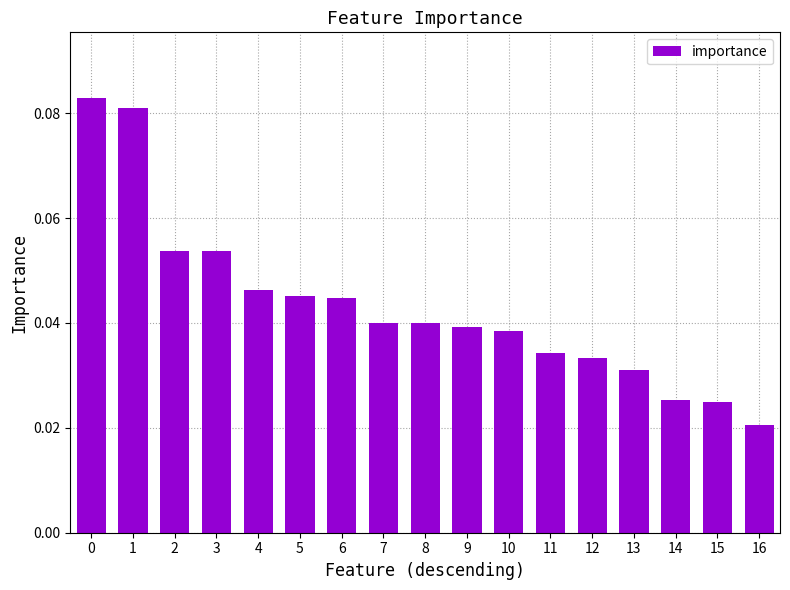

Where is the data nearest to the value 0?

16